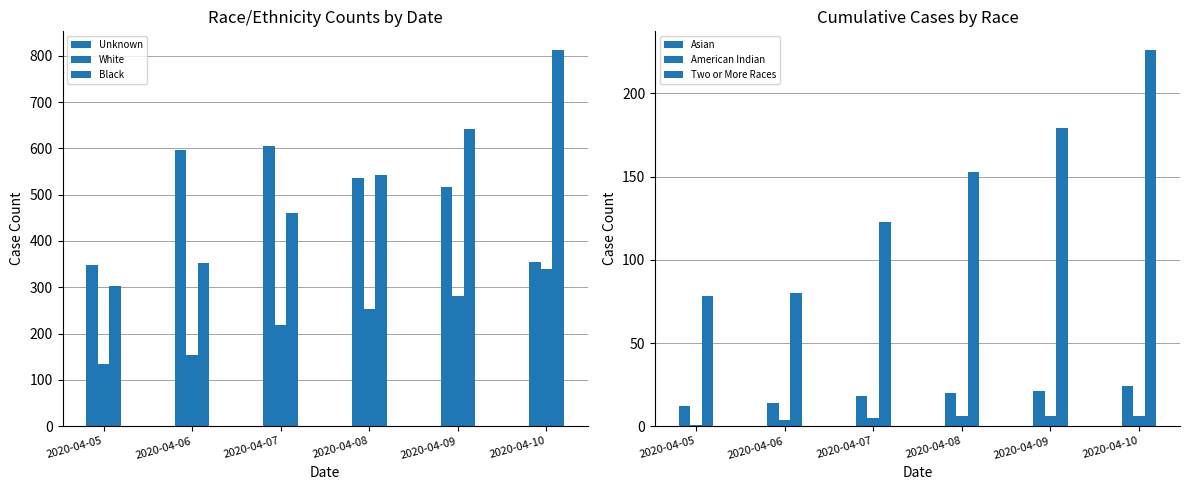

What is the difference between the maximum and minimum values in the Black series?

509